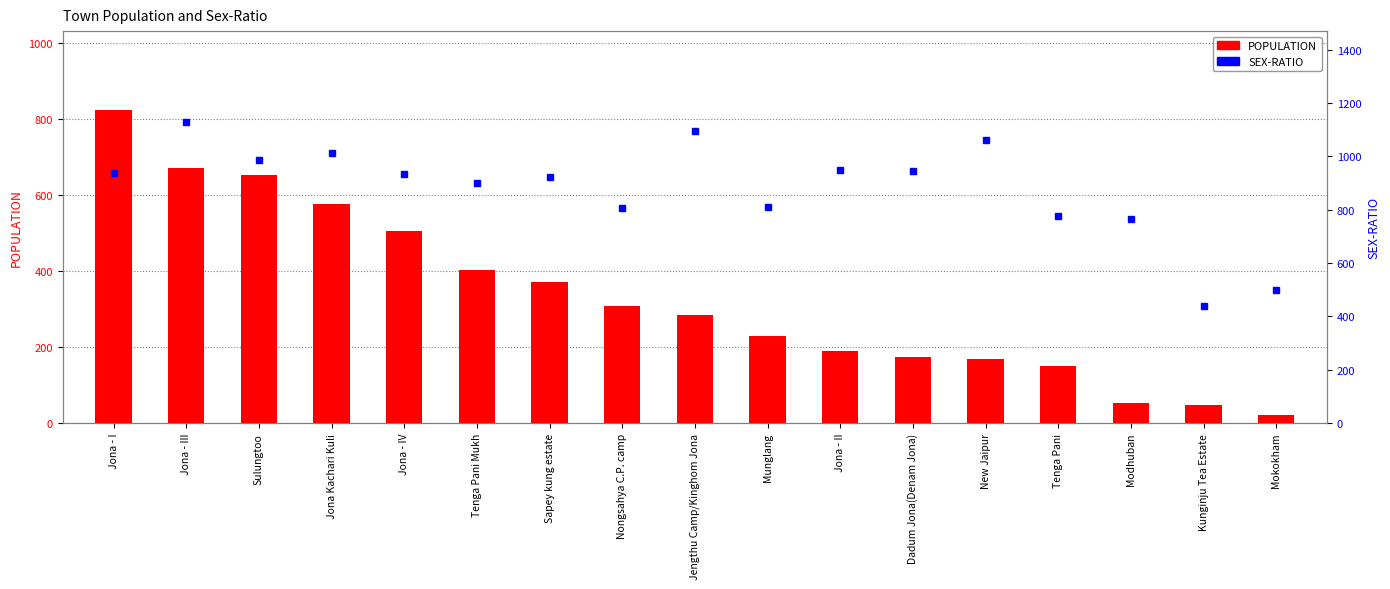

What is the minimum value for SEX-RATIO?

441